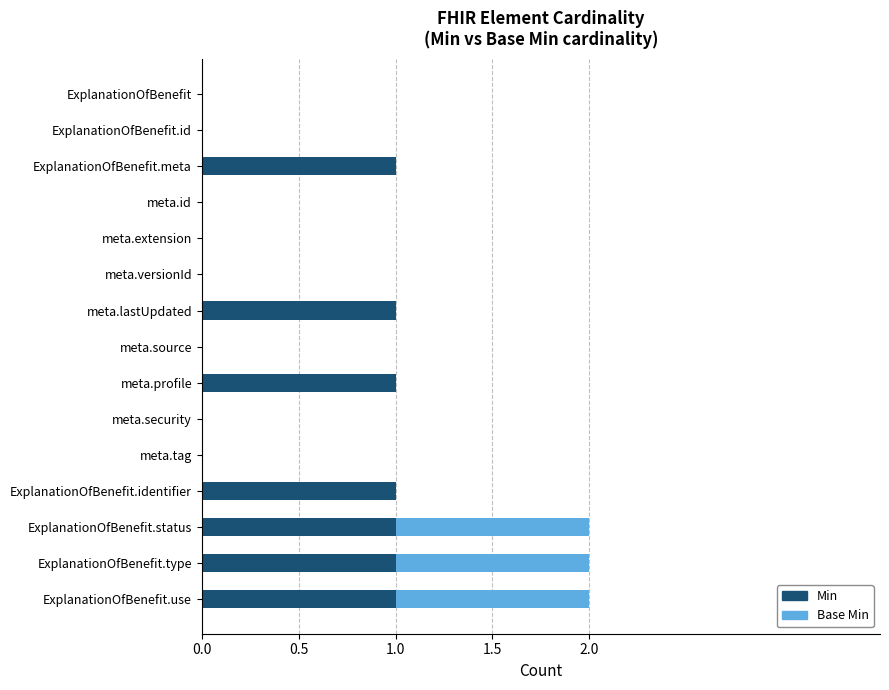

The value of Min at ExplanationOfBenefit.id is 1. True or false?

False